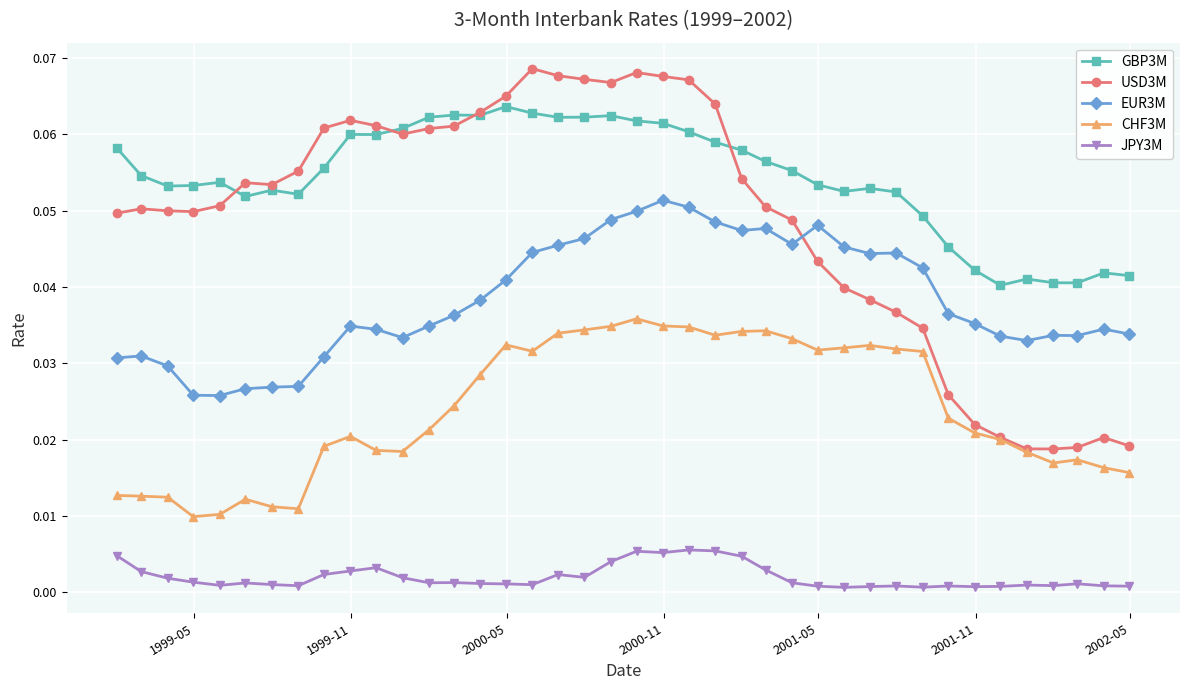

At how many categories does at least one series exceed 0?

40